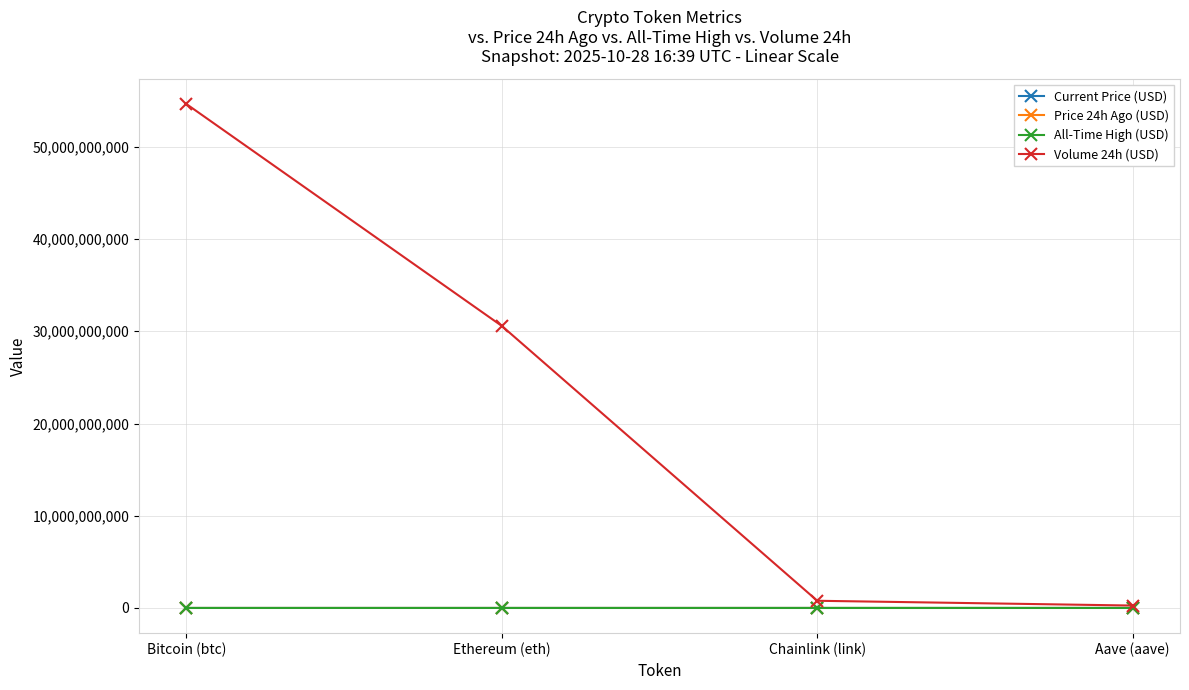

What is the difference between the maximum and minimum values in the Price 24h Ago (USD) series?

115257.5